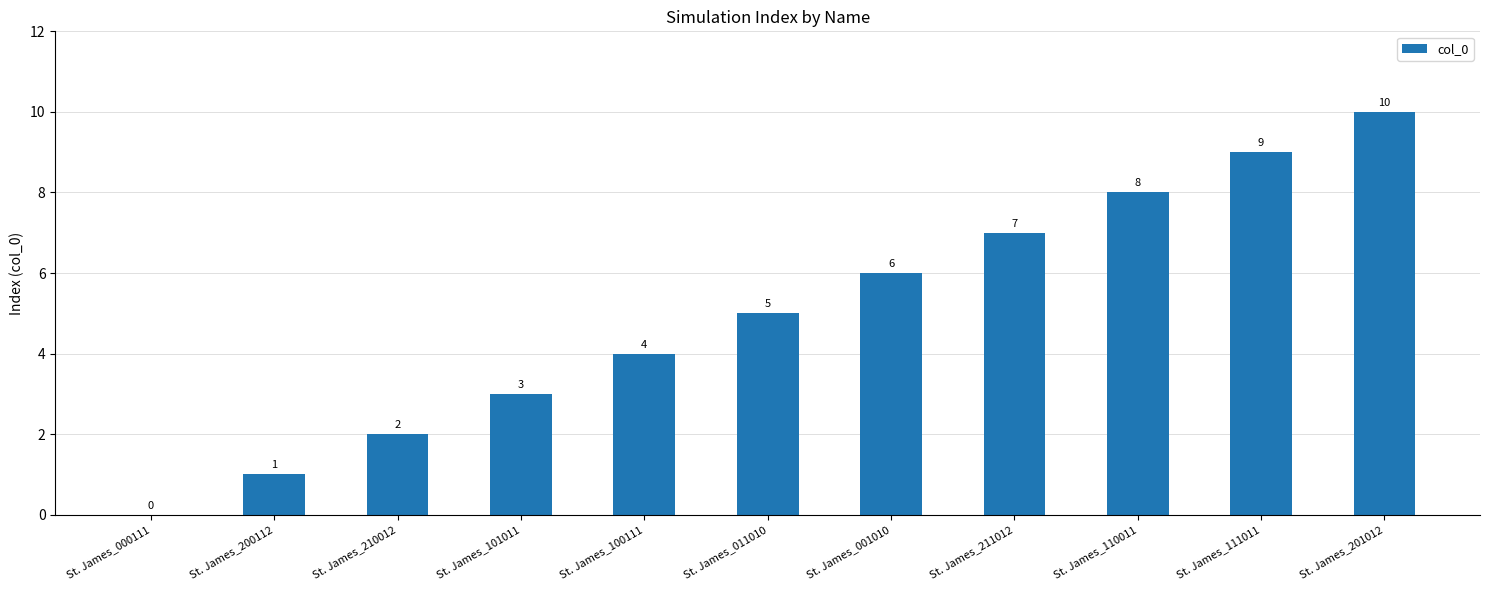

The value at St. James_111011 is 9. True or false?

True